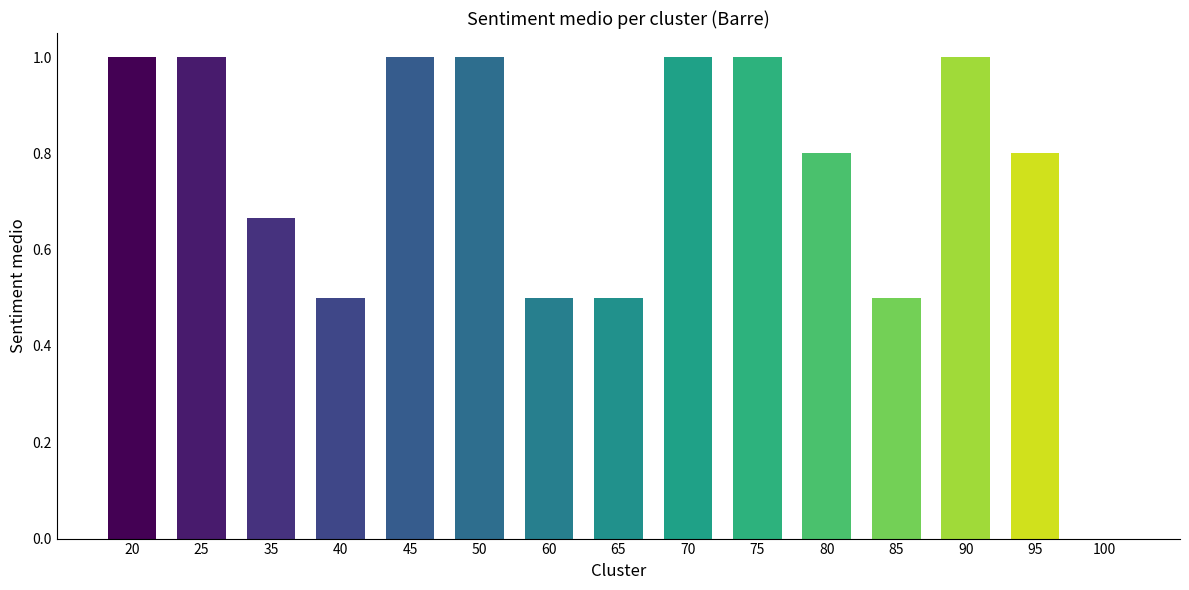

How many data points does each series have?

15